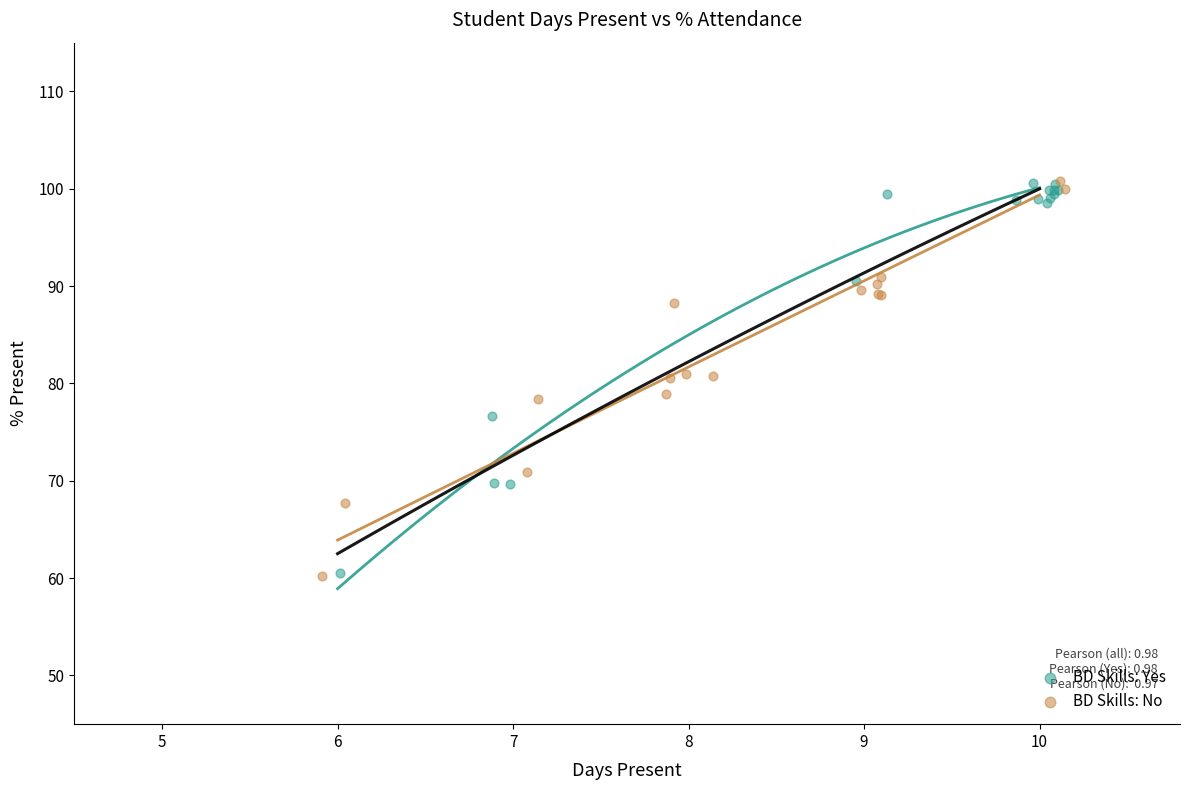

What are all the series names shown in the legend?

BD Skills: Yes, BD Skills: No